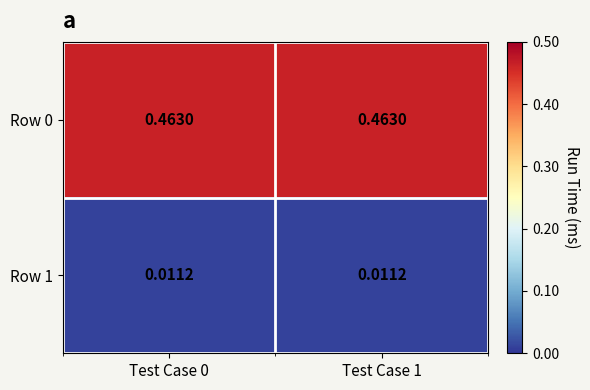

Is the value of Row 1 at Test Case 0 greater than the value of Row 0 at Test Case 1?

No